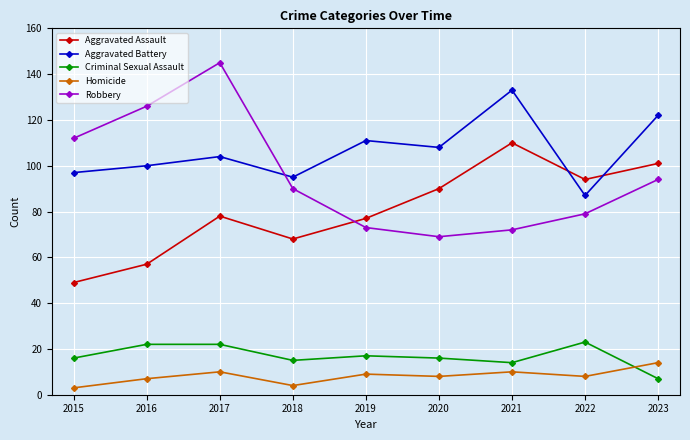

Reading left to right, extract all data points from this chart.

Aggravated Assault: 2015=49	2016=57	2017=78	2018=68	2019=77	2020=90	2021=110	2022=94	2023=101
Aggravated Battery: 2015=97	2016=100	2017=104	2018=95	2019=111	2020=108	2021=133	2022=87	2023=122
Criminal Sexual Assault: 2015=16	2016=22	2017=22	2018=15	2019=17	2020=16	2021=14	2022=23	2023=7
Homicide: 2015=3	2016=7	2017=10	2018=4	2019=9	2020=8	2021=10	2022=8	2023=14
Robbery: 2015=112	2016=126	2017=145	2018=90	2019=73	2020=69	2021=72	2022=79	2023=94